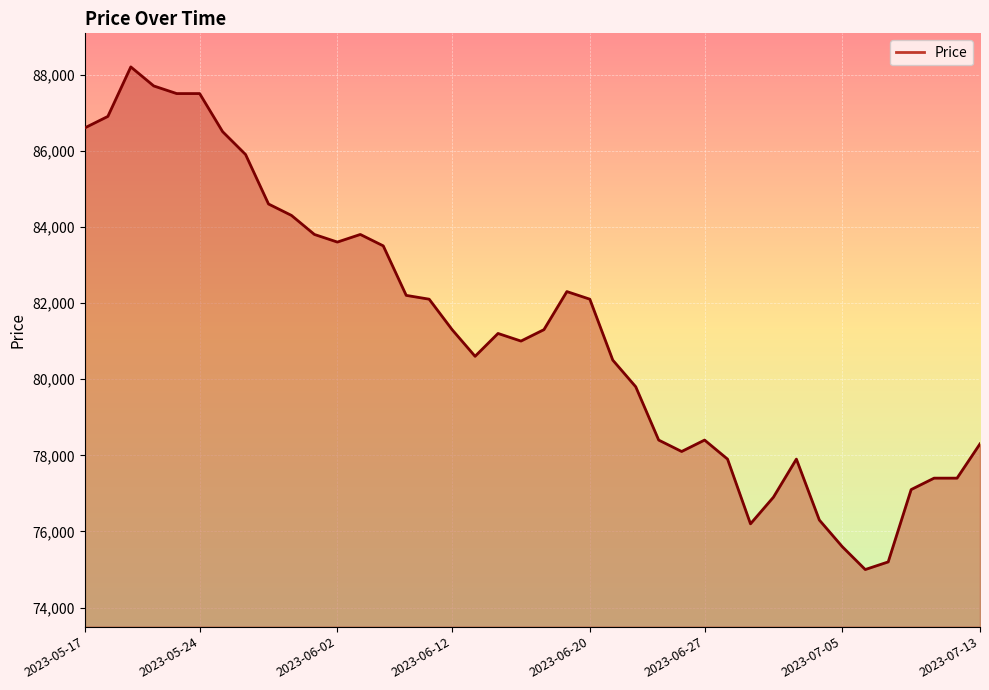

What is the difference between the maximum and minimum values?

13200